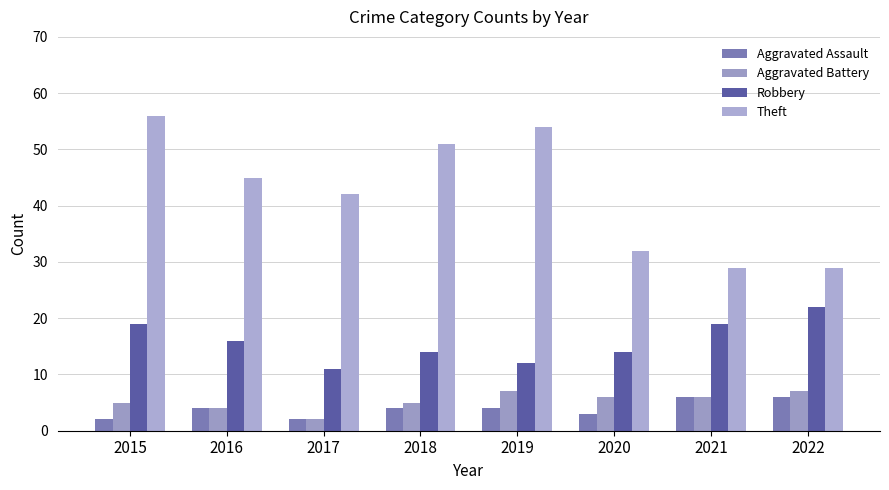

Is it true that Robbery equals 5 at 2018?

False